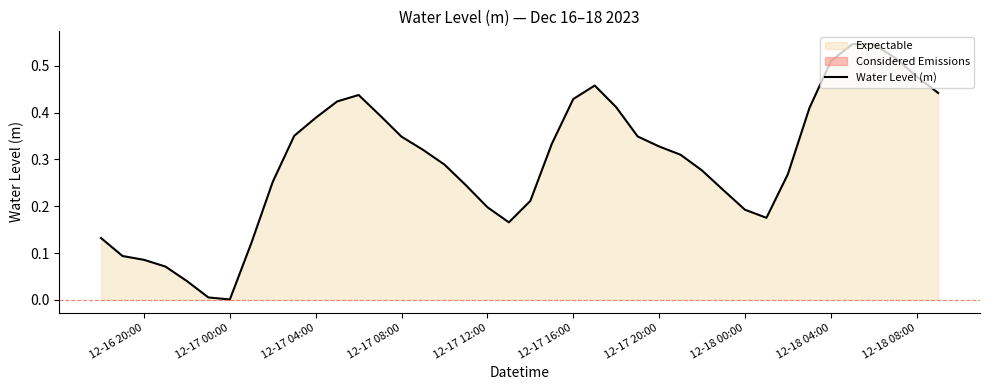

The Water Level (m) series shows 0.2 at 12-17 12:00. True or false?

True